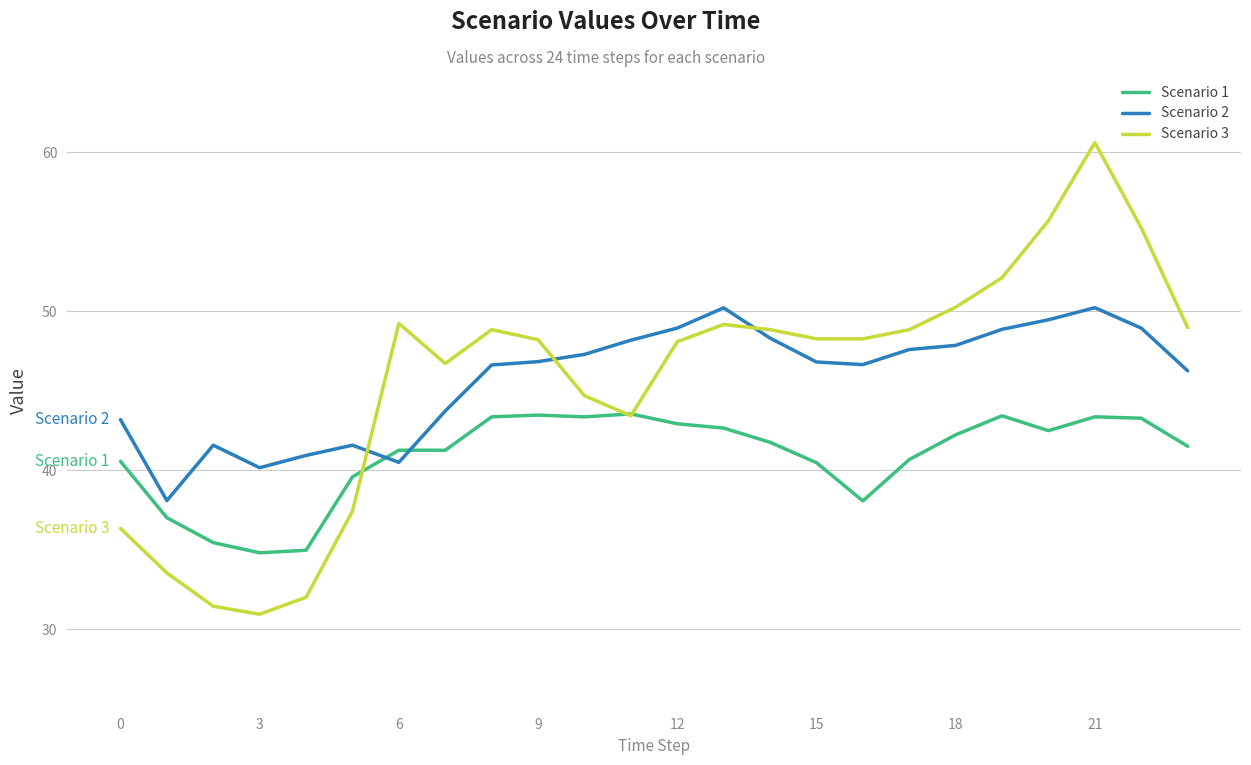

What are all the series names shown in the legend?

Scenario 1, Scenario 2, Scenario 3